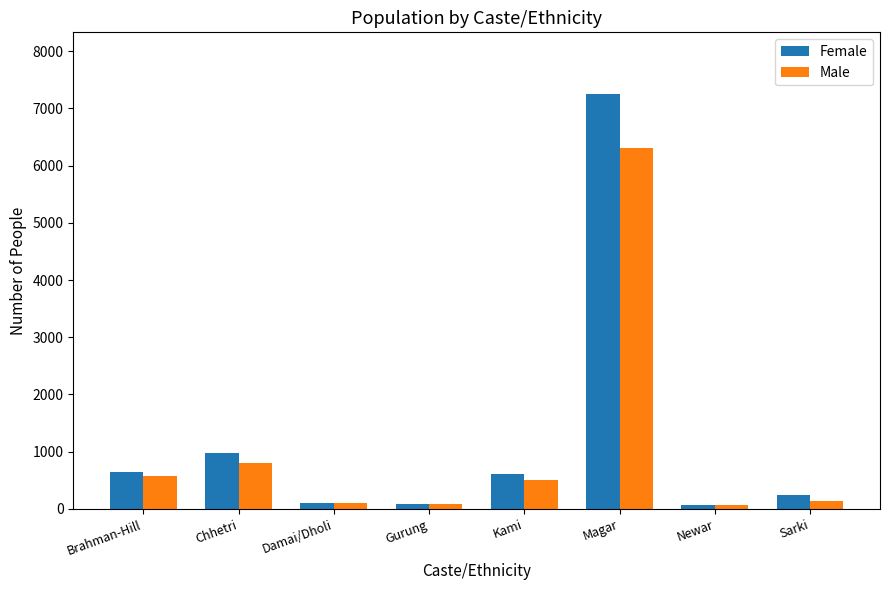

Which series has the largest range (max minus min)?

Female